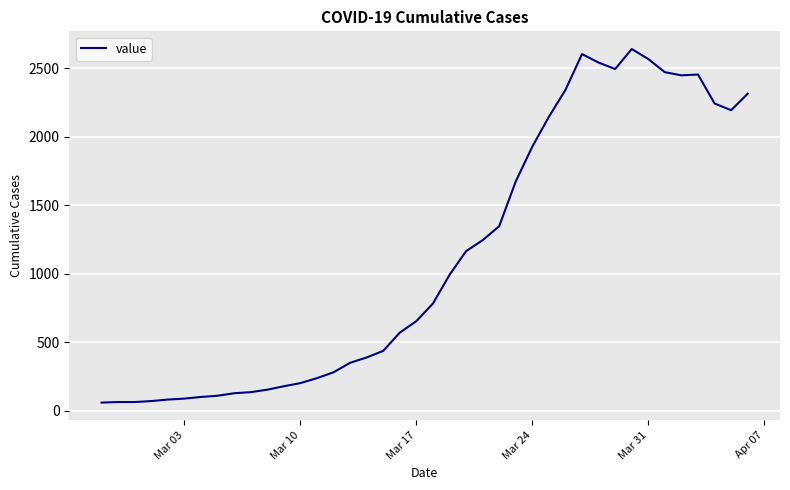

What is the maximum value shown in the chart?

2639